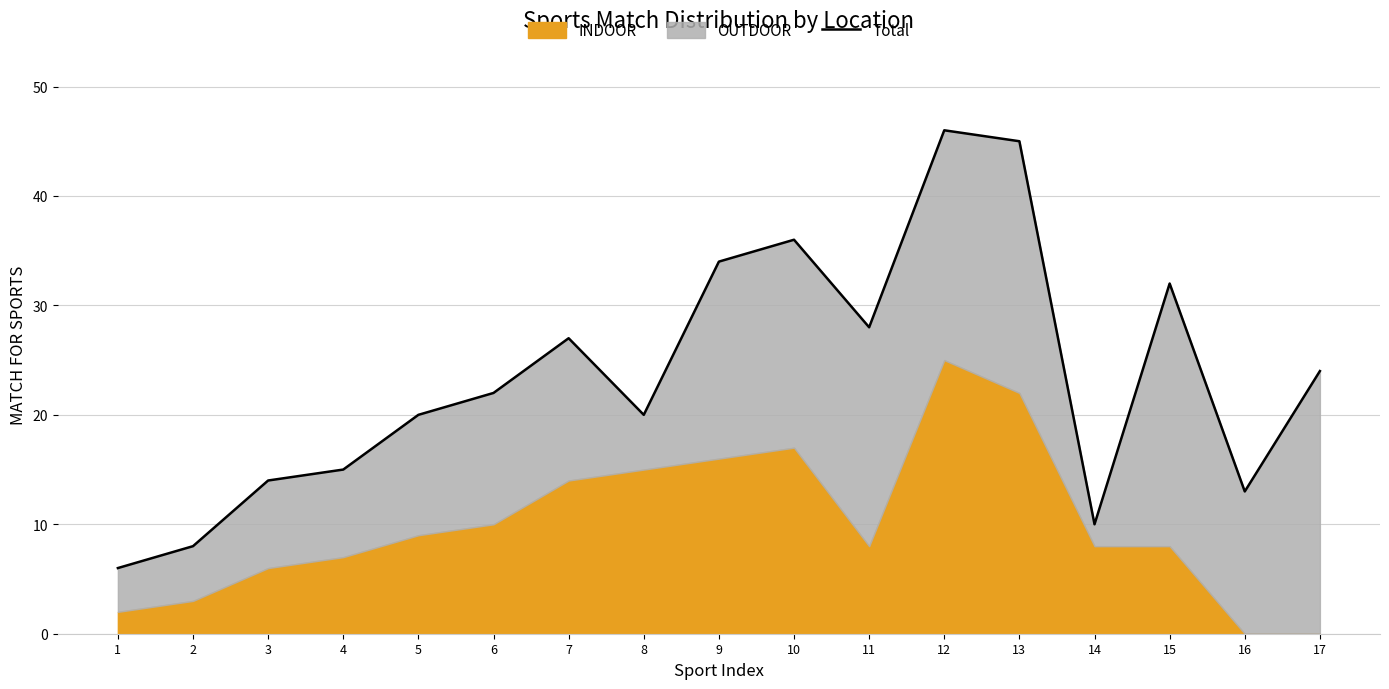

List the labels in order of value, smallest first.

1, 2, 14, 16, 3, 4, 5, 8, 6, 17, 7, 11, 15, 9, 10, 13, 12